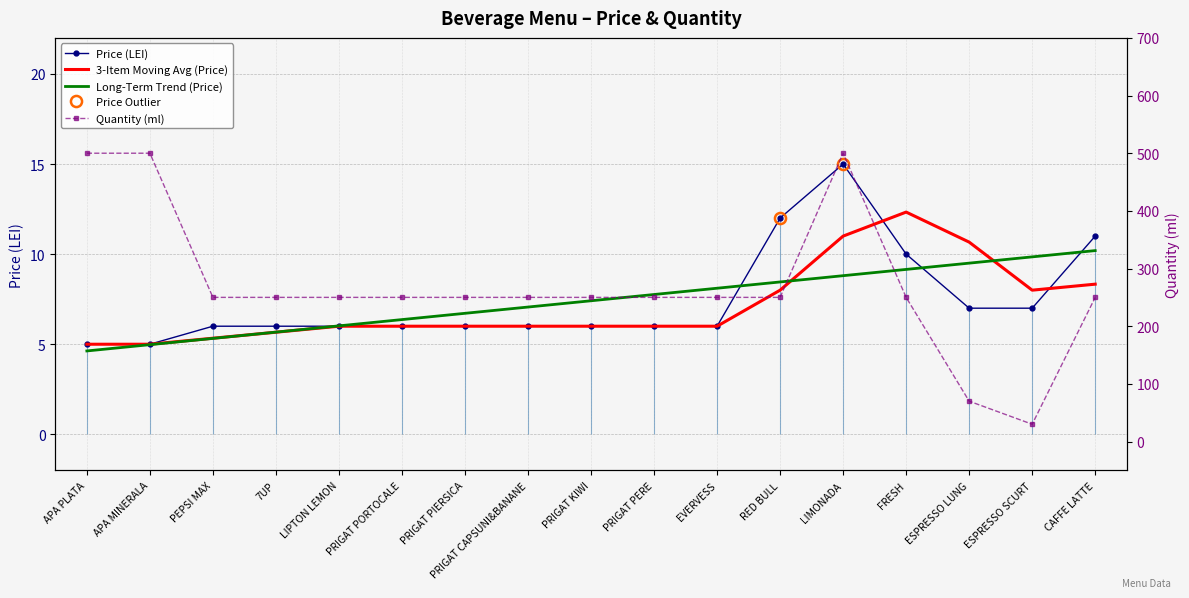

True or false: PRET has more than 2 interior local peaks.

False